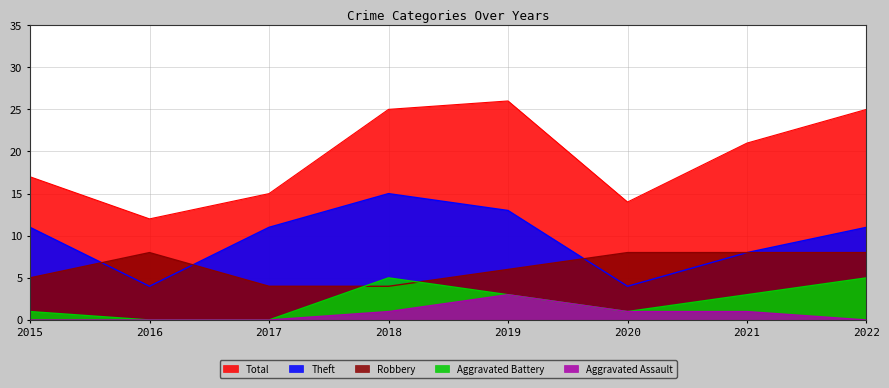

At which category is the sum across all series the highest?

2019